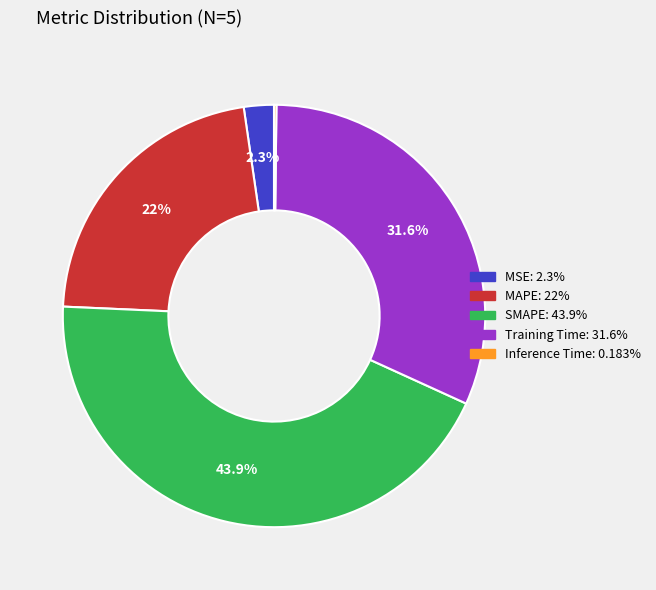

What percentage is NOT represented by MAPE?

78.0%